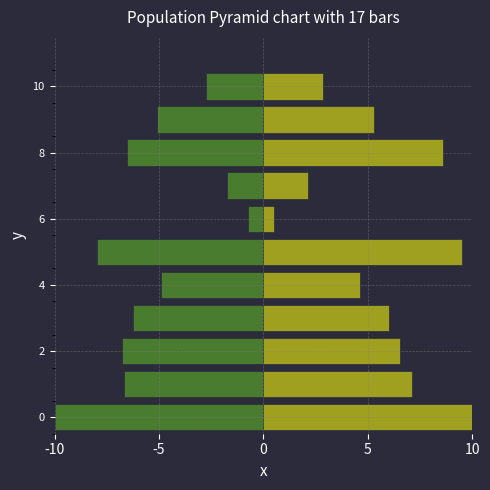

List the series in order of their overall mean, highest first.

TB, PA